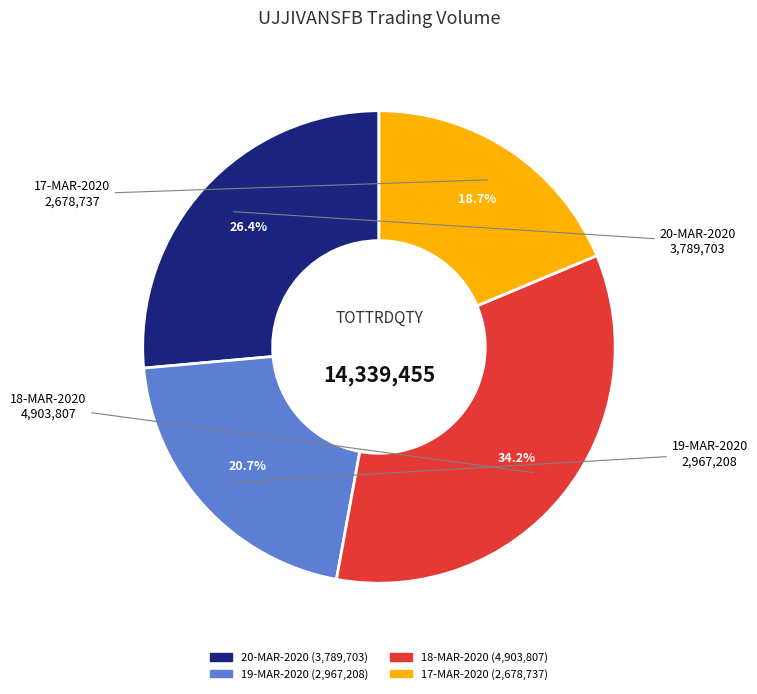

To the nearest percent, what percentage of the pie is 18-MAR-2020?

34%